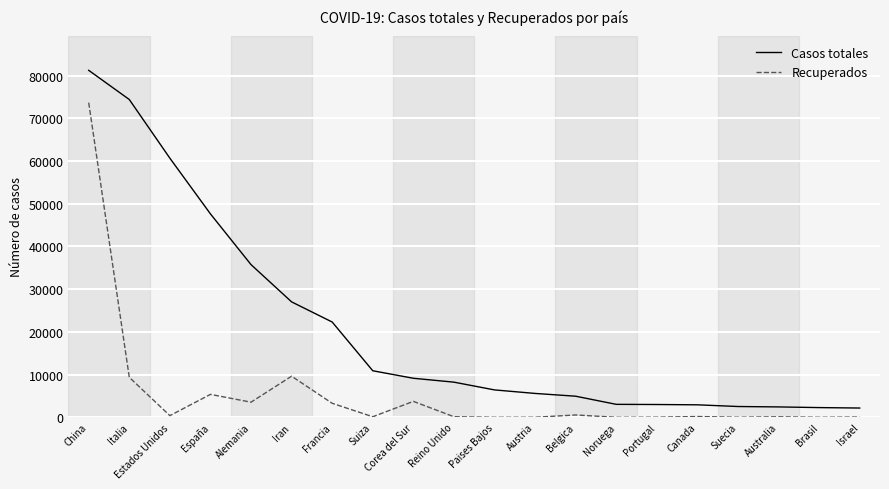

What is the difference between the Recuperados values at Brasil and Canada?

183